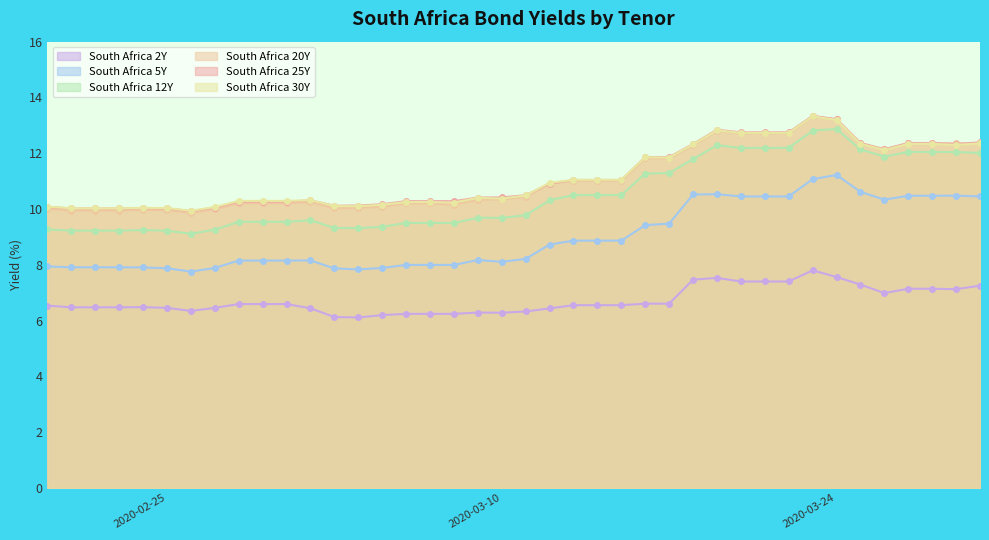

In South Africa 20Y, how many points are lower than both neighbors (excluding endpoints)?

6